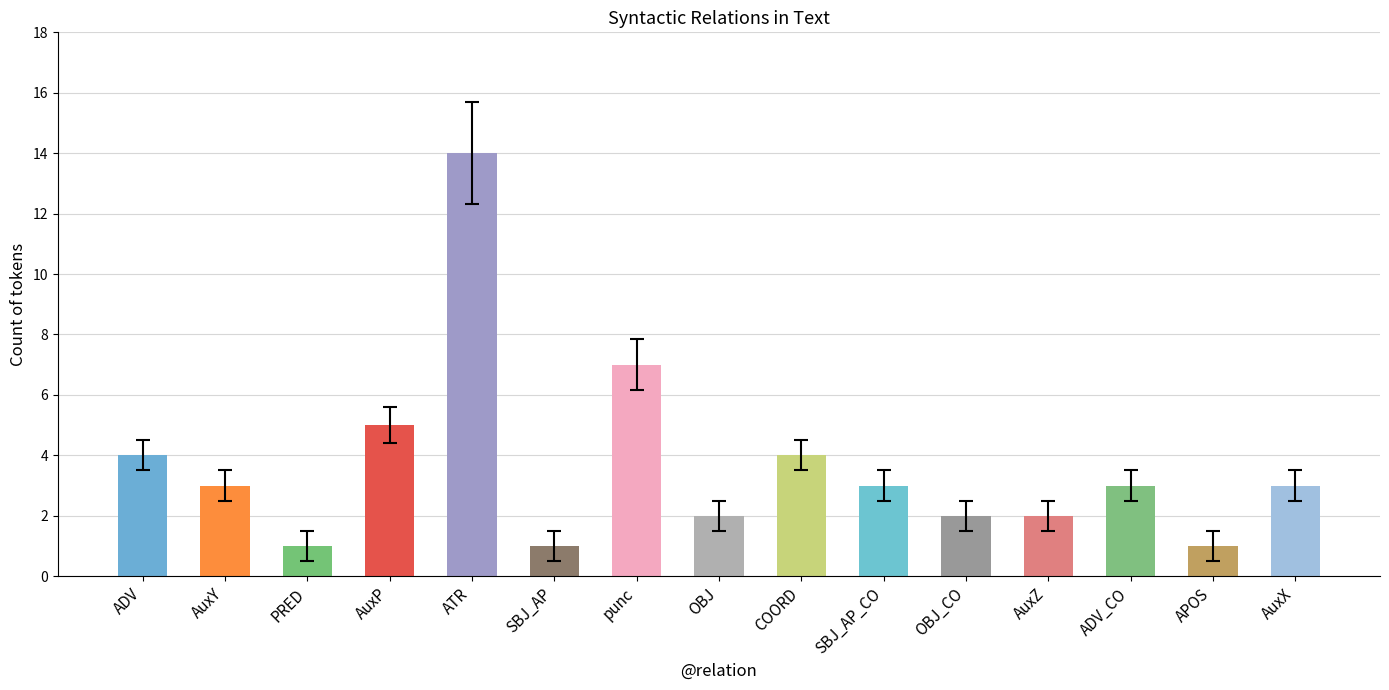

Is it true that the value at ADV is 7?

False